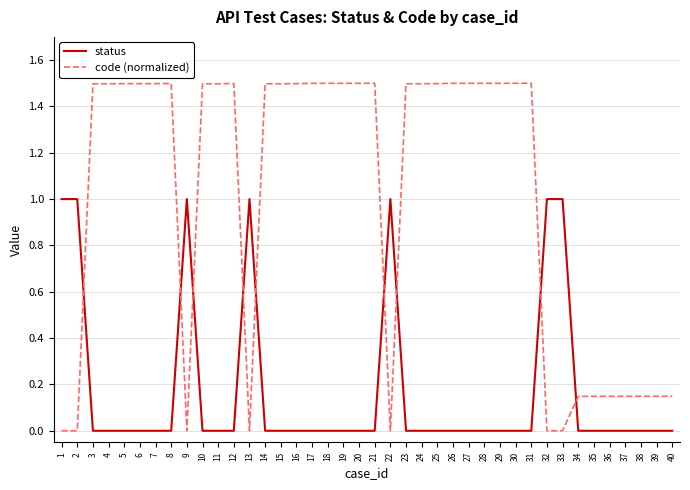

Rank the series at 9 from highest to lowest value.

status, code (normalized)